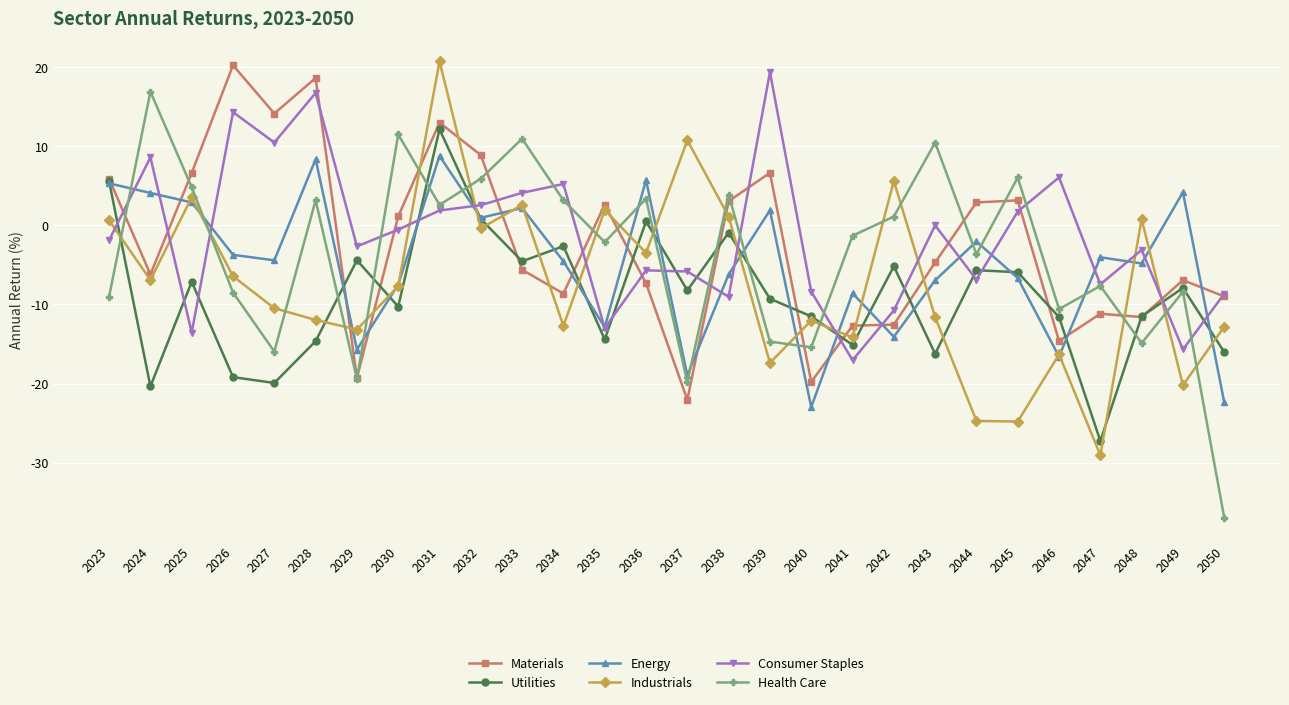

What is the greatest value displayed?

20.7